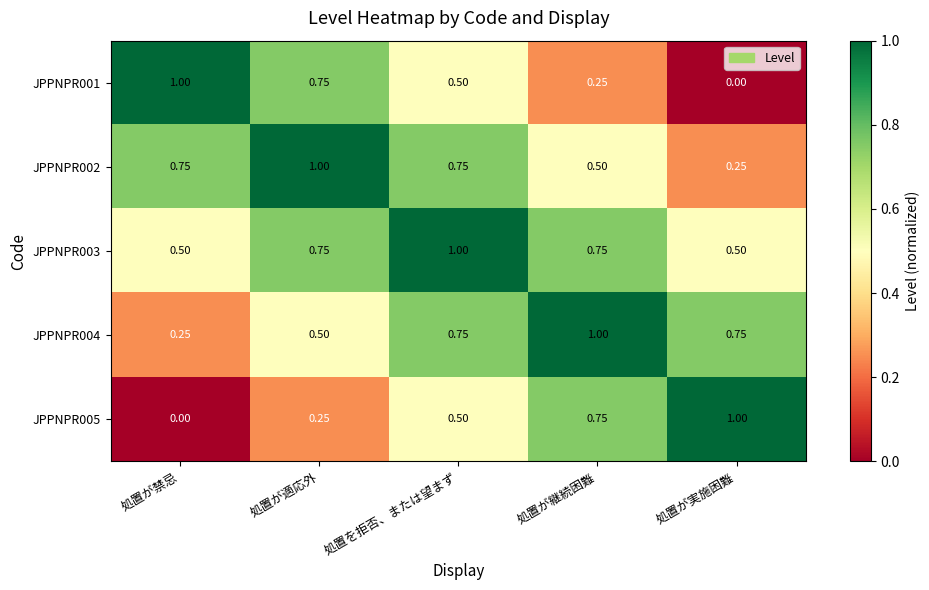

At which label does JPPNPR002 reach its minimum?

処置が実施困難